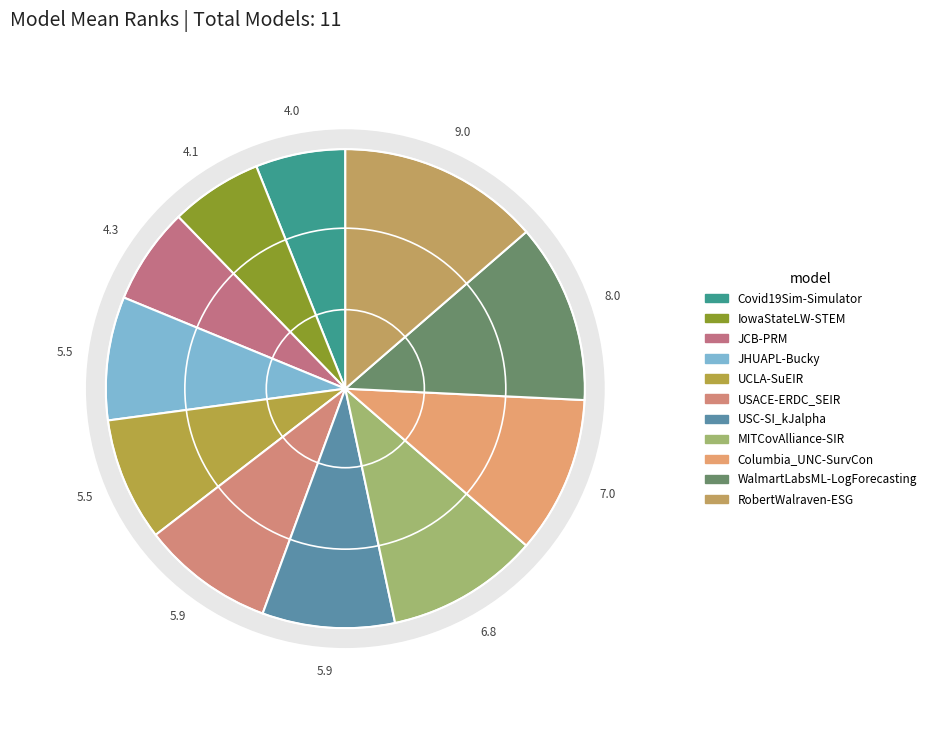

What percentage is the RobertWalraven-ESG slice, to the nearest percent?

14%